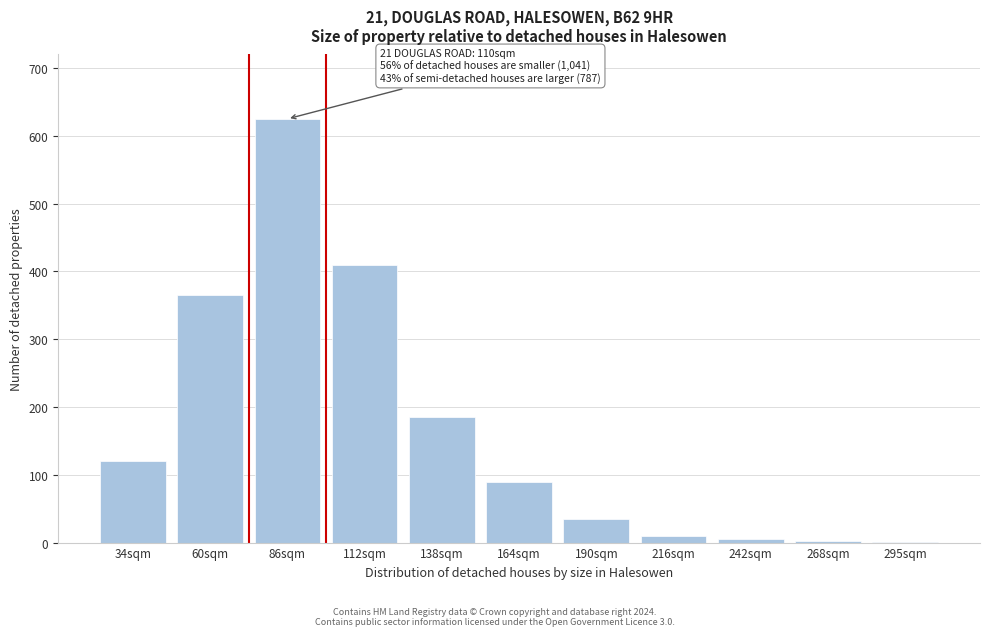

What is the greatest value displayed?

625